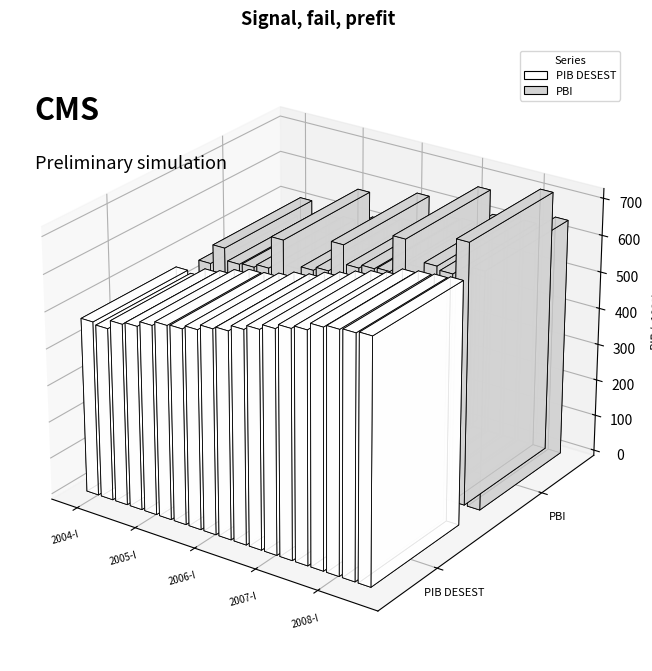

Is it true that PBI equals 522255.2 at 2005-IV?

True